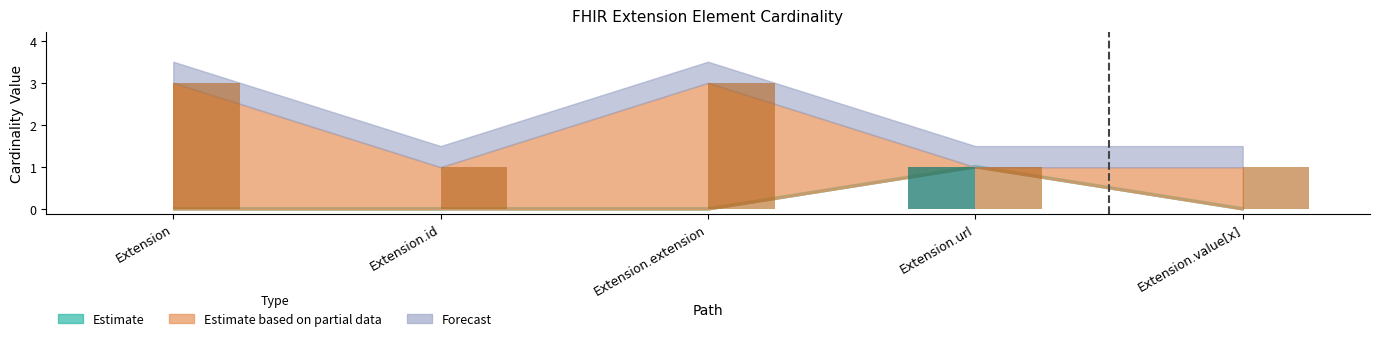

What is the total value across all series at Extension.extension?

3